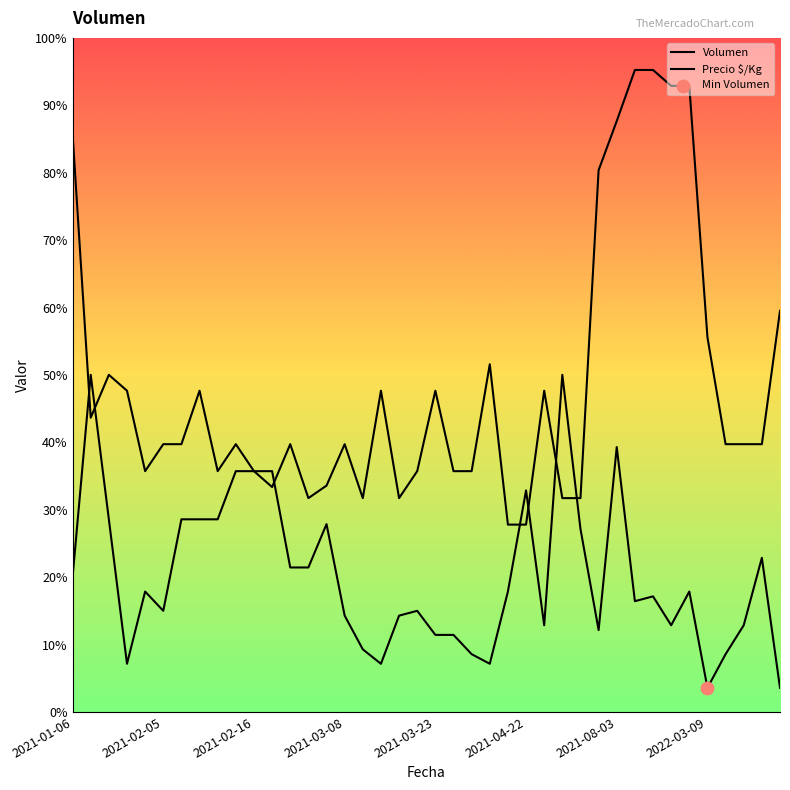

Which series contains the lowest Y value?

Volumen